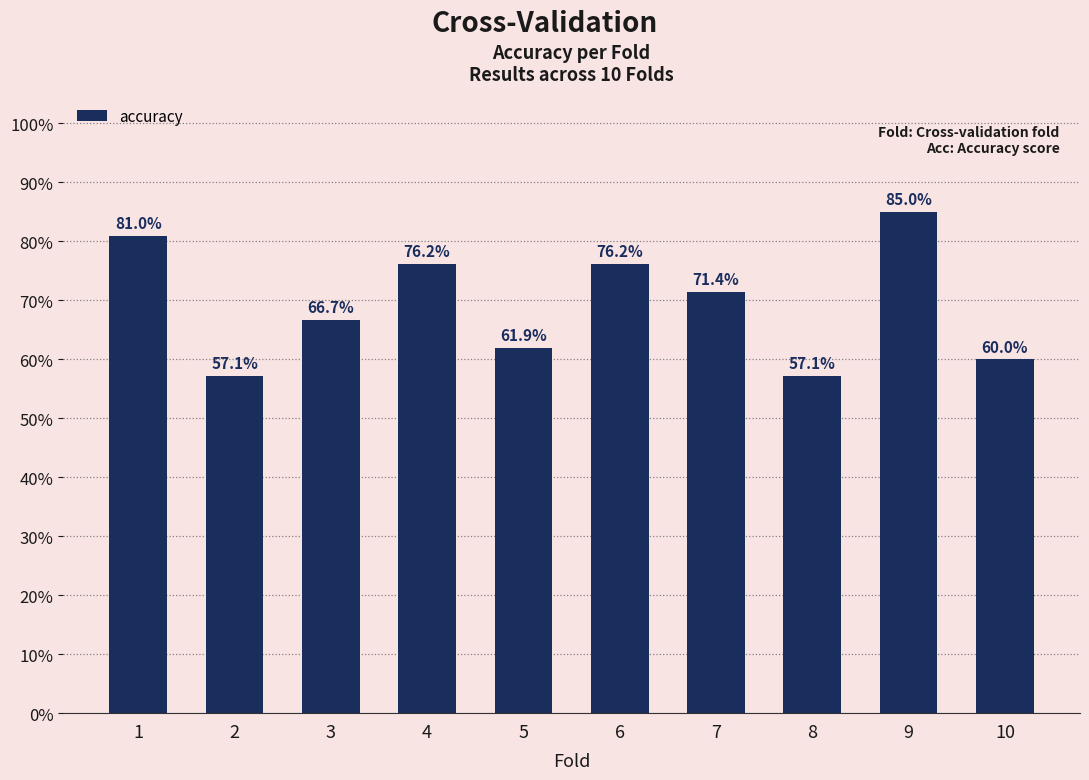

Between 6 and 8, which is larger?

6